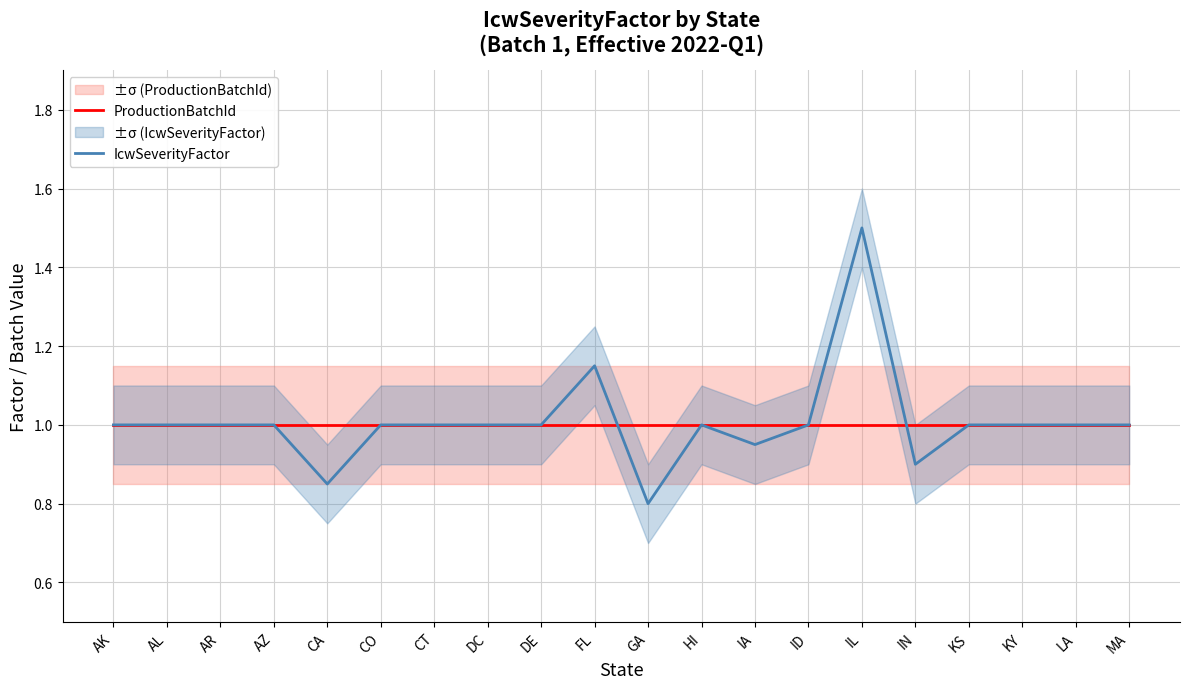

What is the average value of the IcwSeverityFactor series?

1.0